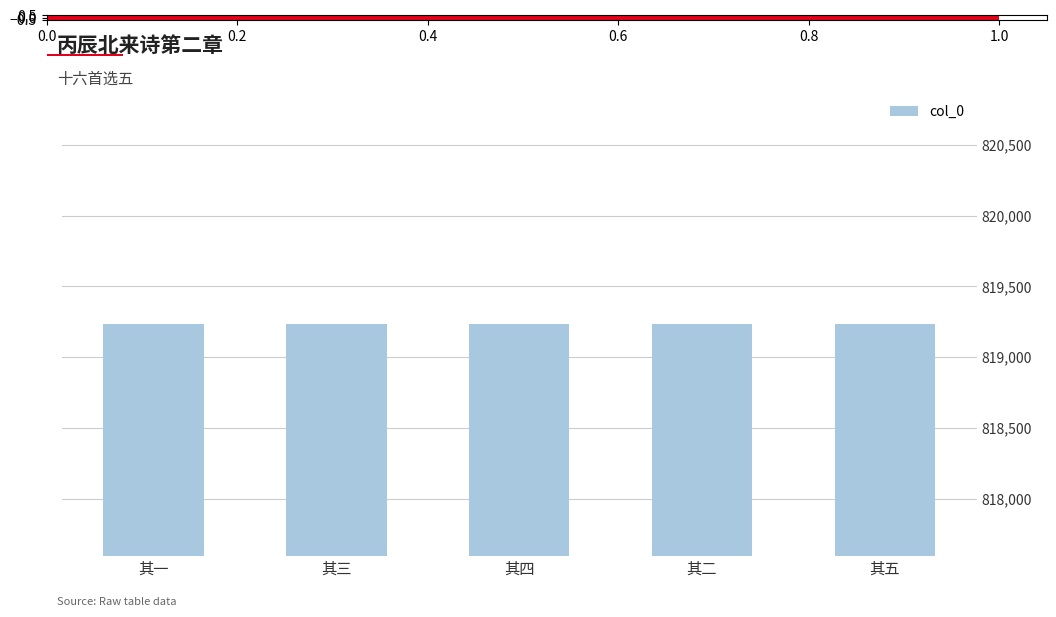

Does the chart contain any negative values?

No